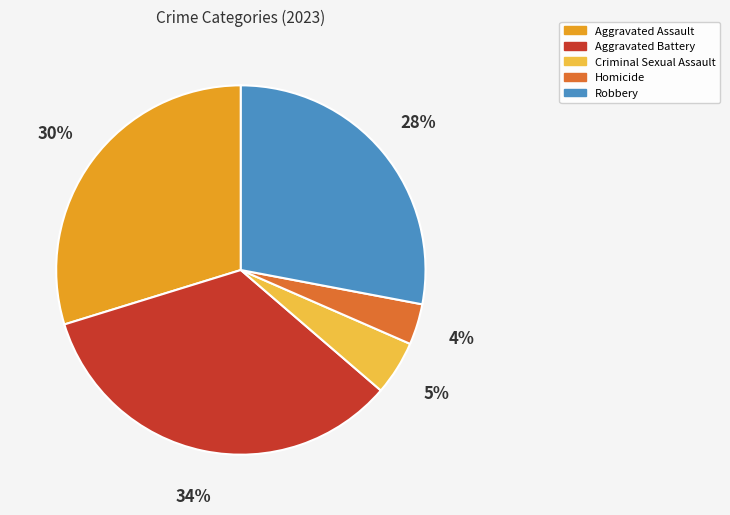

Does any single category account for the majority?

No